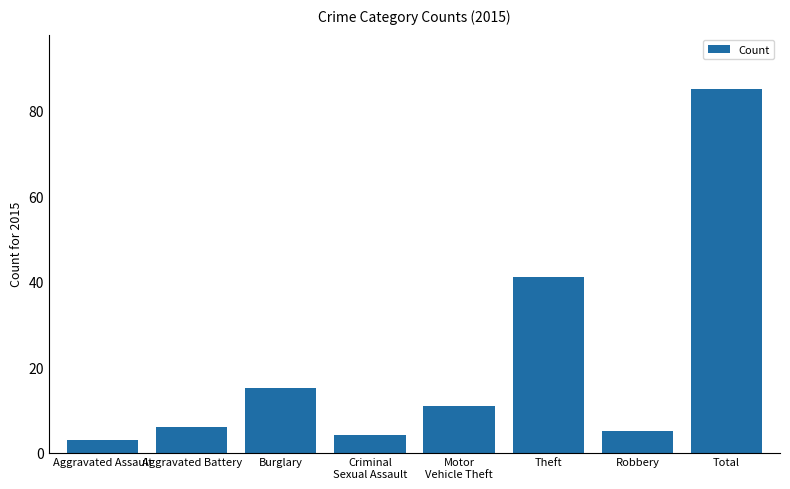

Rank the categories by value from lowest to highest.

Aggravated Assault, Criminal
Sexual Assault, Robbery, Aggravated Battery, Motor
Vehicle Theft, Burglary, Theft, Total